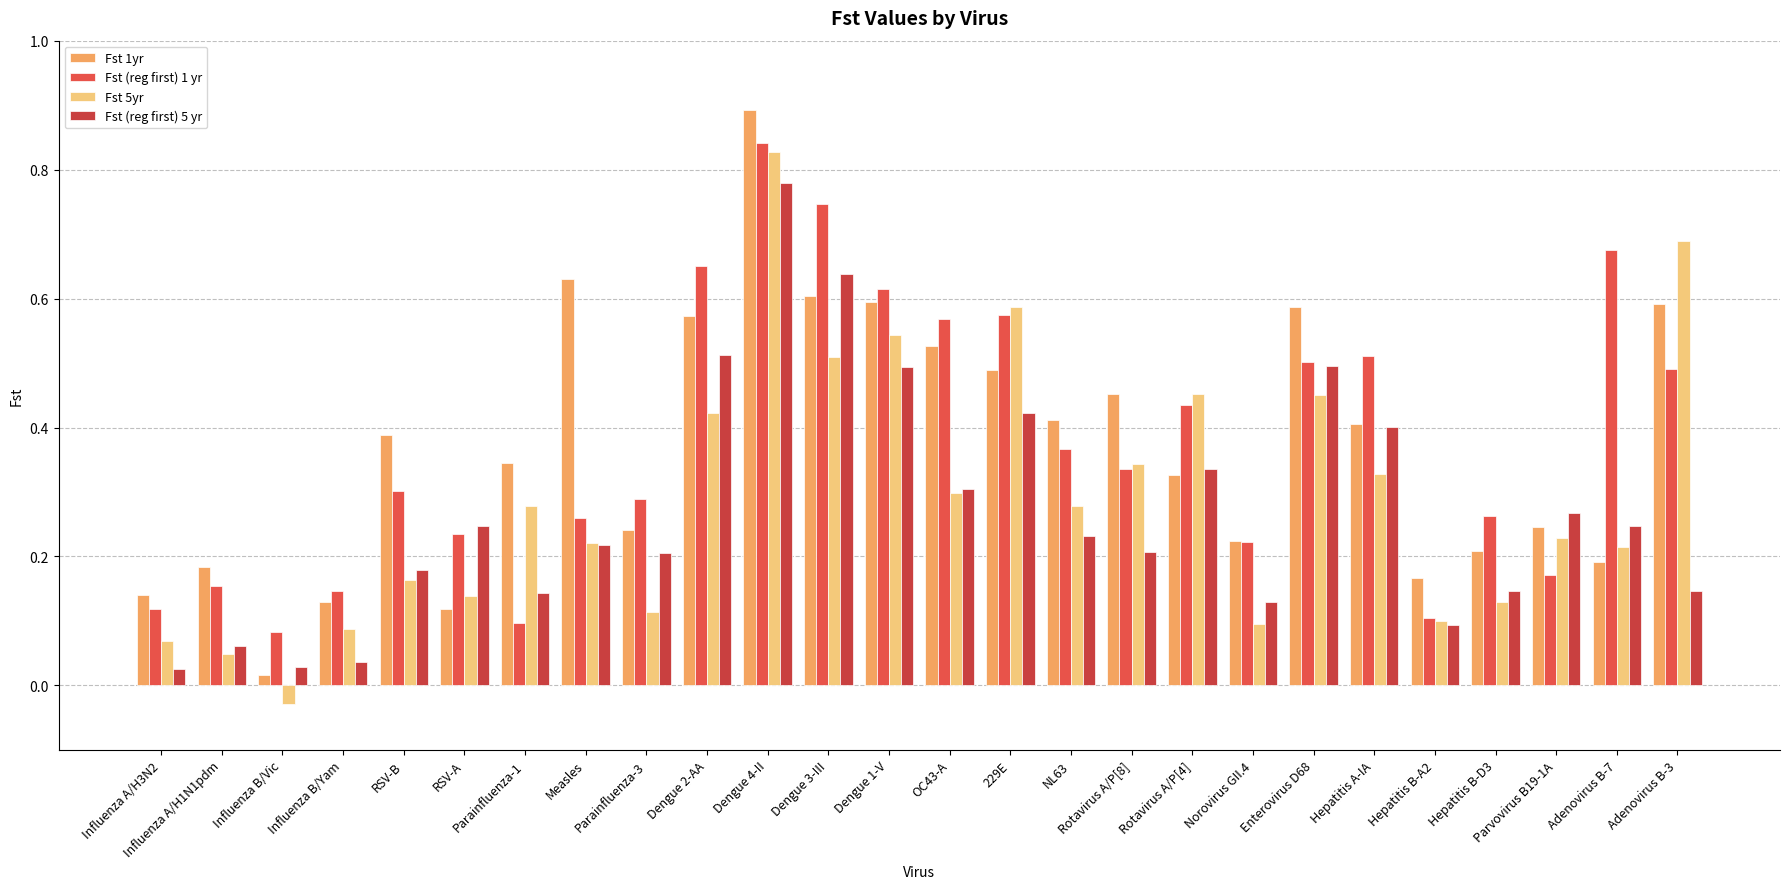

Are the bars grouped side by side (vs. stacked)?

Yes